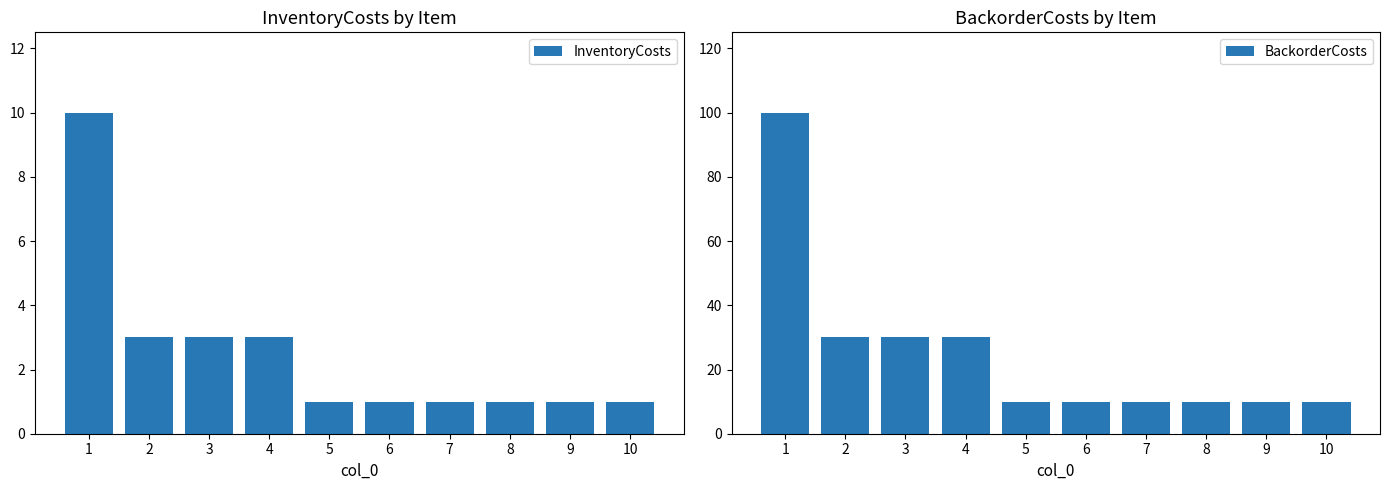

Read the BackorderCosts value at 10.

10